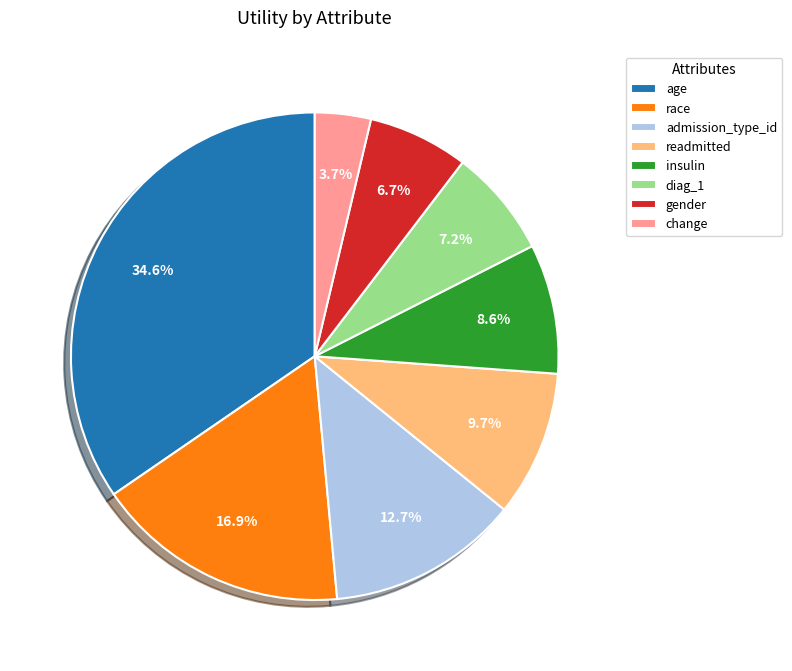

To the nearest percent, what is the difference between the largest and smallest slice percentages?

31%